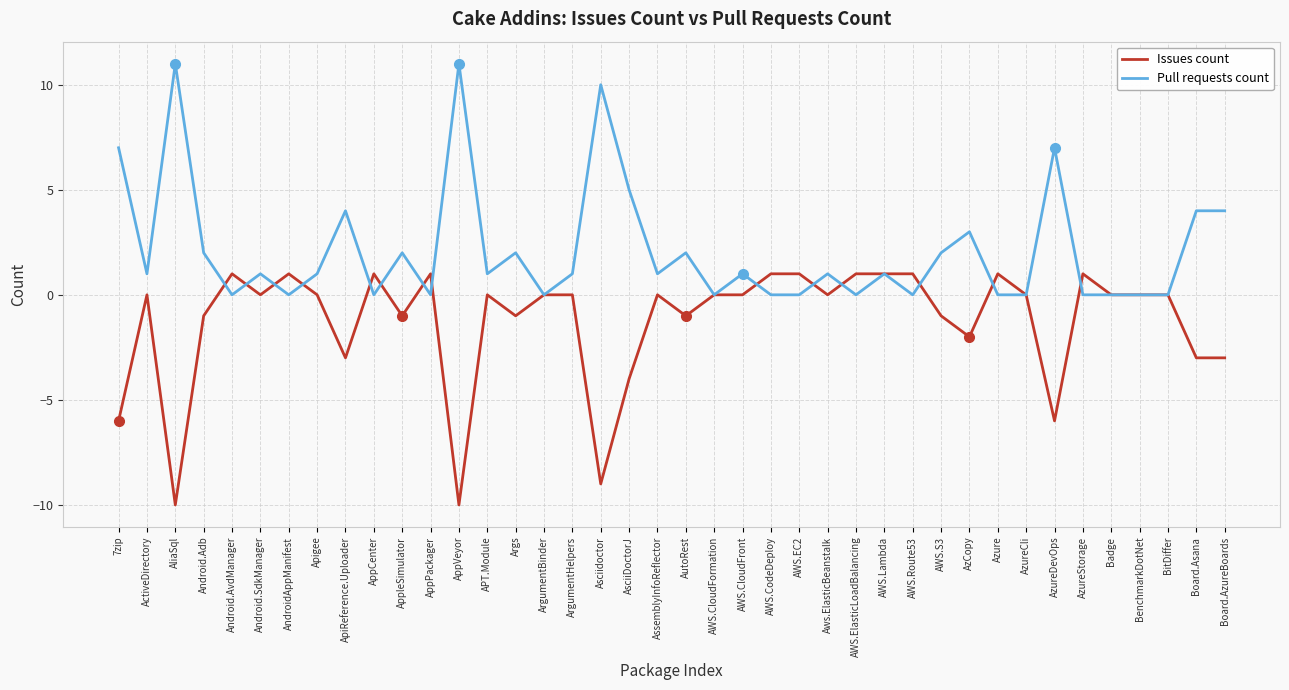

True or false: Pull requests count has more than 0 interior local peaks.

True